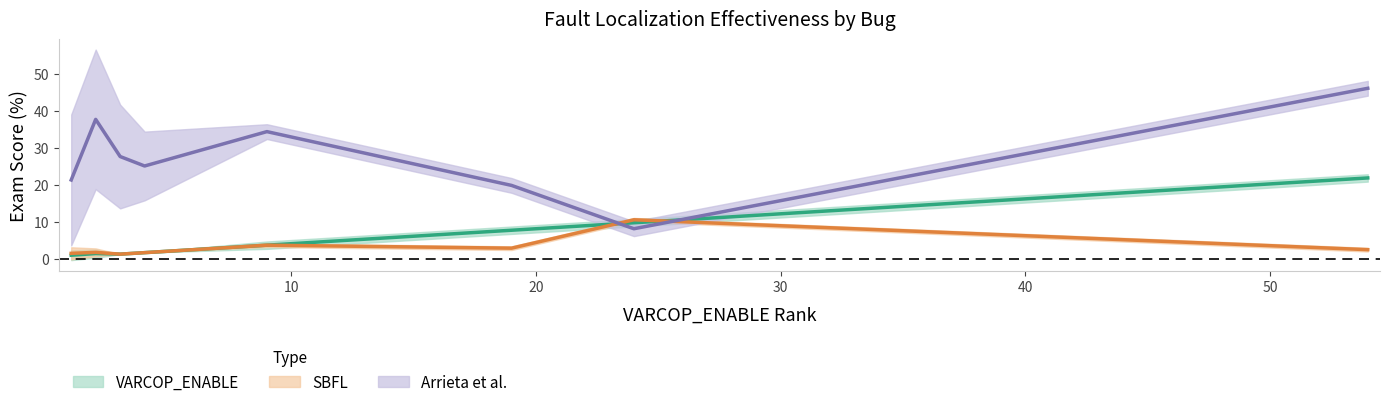

Does the chart display data point markers on the line(s)?

No